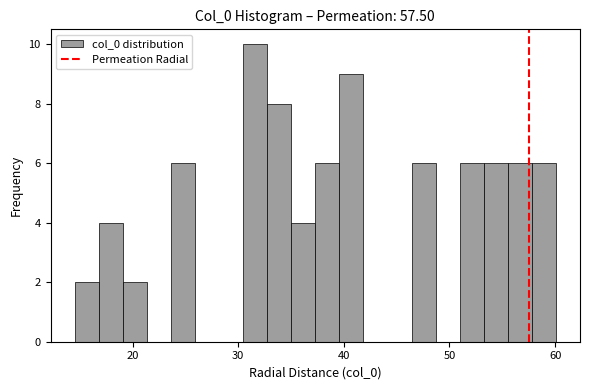

Read against the x-axis, roughly where is the centre of the tallest bar?

32